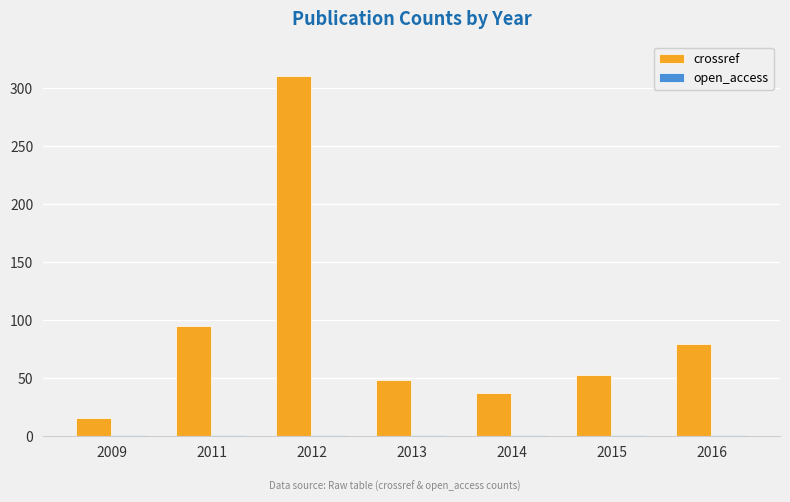

True or false: crossref has a value of 53 at 2015.

True